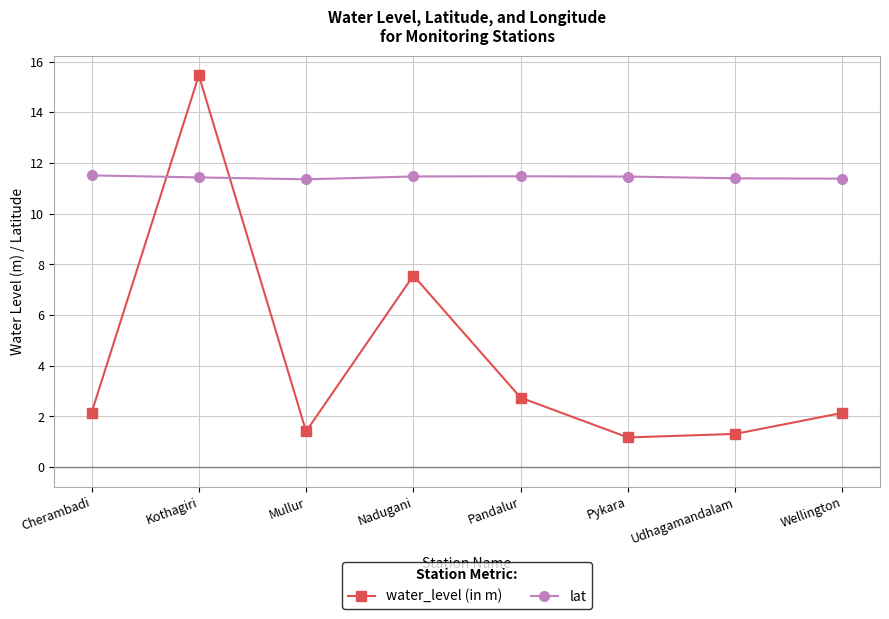

At Wellington, list the series in order from smallest to largest.

water_level (in m), lat